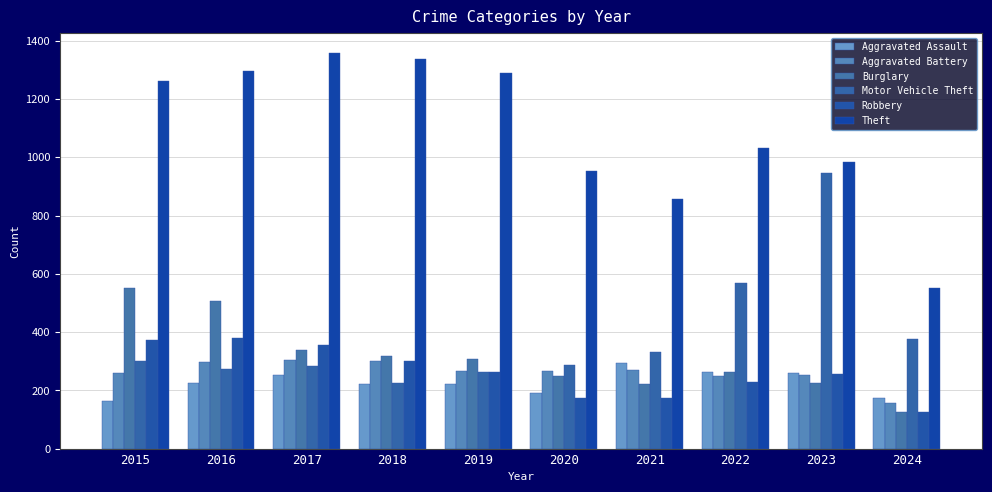

What is the sum of all Motor Vehicle Theft values?

3852